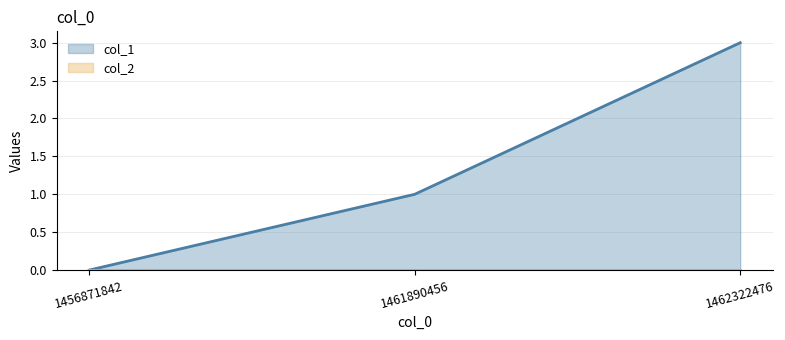

Which category has the lowest value across all series?

1456871842